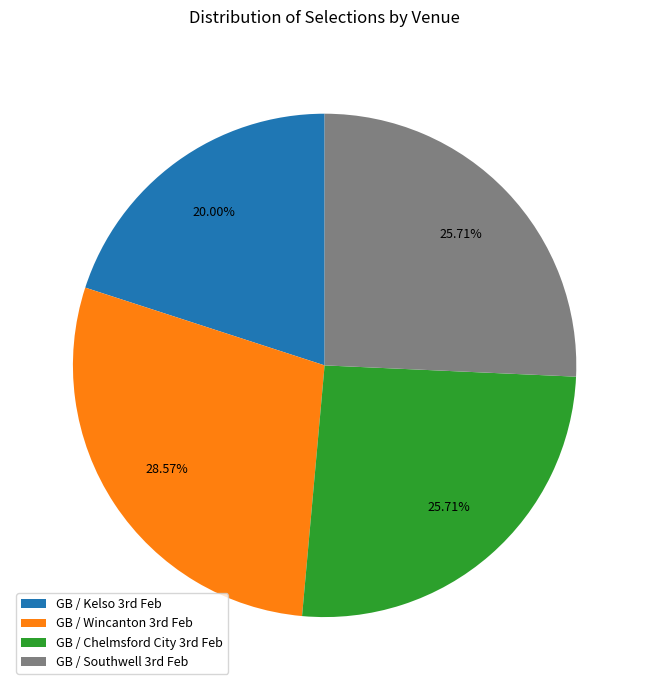

Does any single category account for the majority?

No